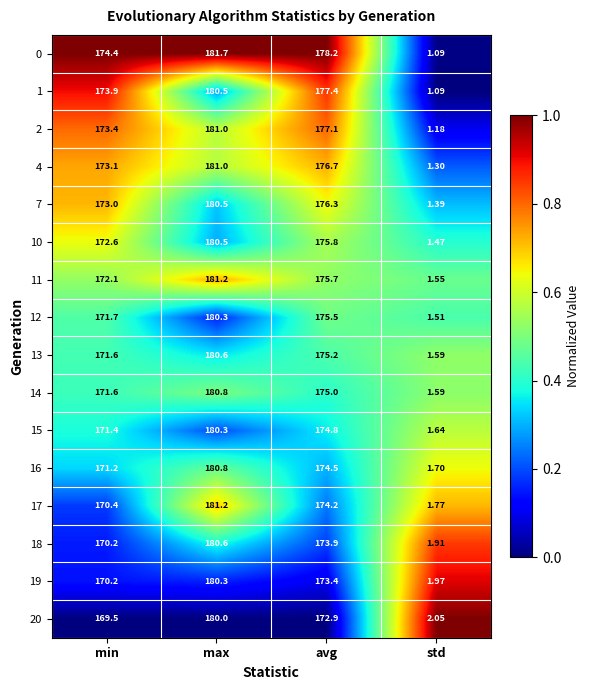

Which series has the widest spread of values?

0